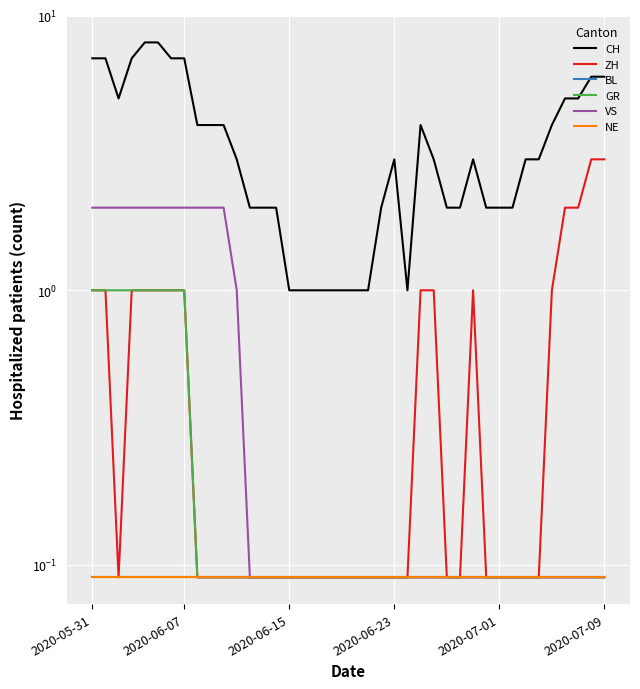

Is the value of BL at 2020-06-23 greater than the value of GR at 2020-05-31?

No